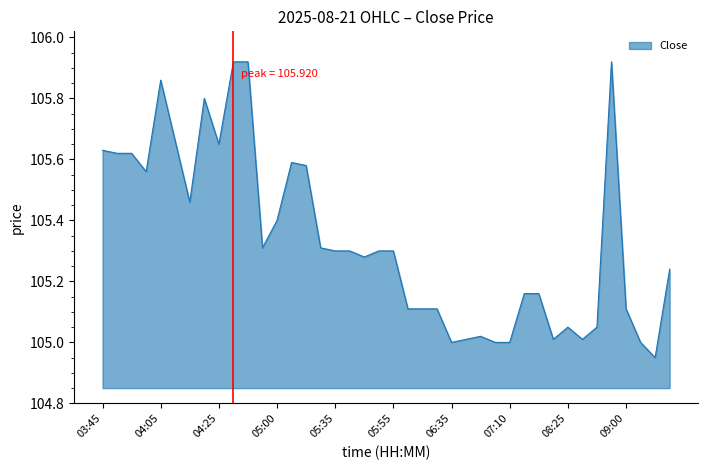

What is the difference between the maximum and minimum values?

1.0